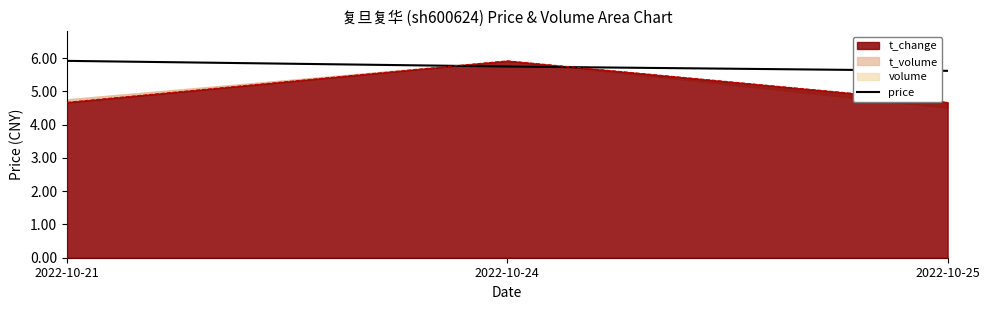

List the labels in order of value, largest first.

2022-10-21, 2022-10-24, 2022-10-25